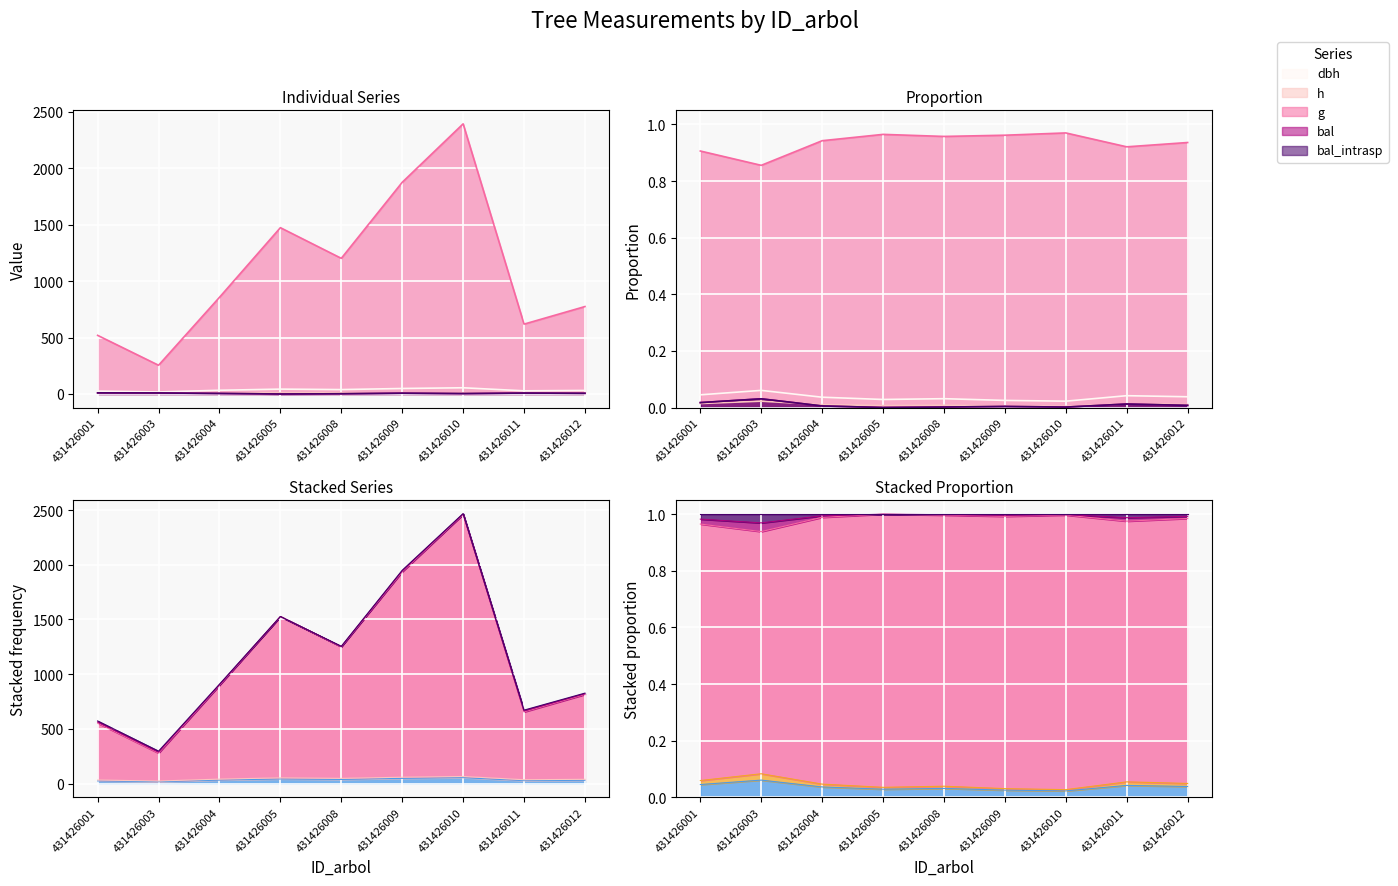

Reading right to left, list all the values displayed in this chart.

dbh: 31.4	28.1	55.2	48.9	39.1	43.3	33.0	18.0	25.7
h: 8.9	8.4	10.8	10.4	9.7	10.1	9.1	6.7	8.1
g: 774.9	619.2	2393.9	1875.8	1202.1	1473.8	856.8	254.8	519.6
bal: 6.2	8.3	3.8	7.3	2.1	0.0	5.0	9.1	10.0
bal_intrasp: 6.2	8.3	3.8	7.3	2.1	0.0	5.0	9.1	10.0